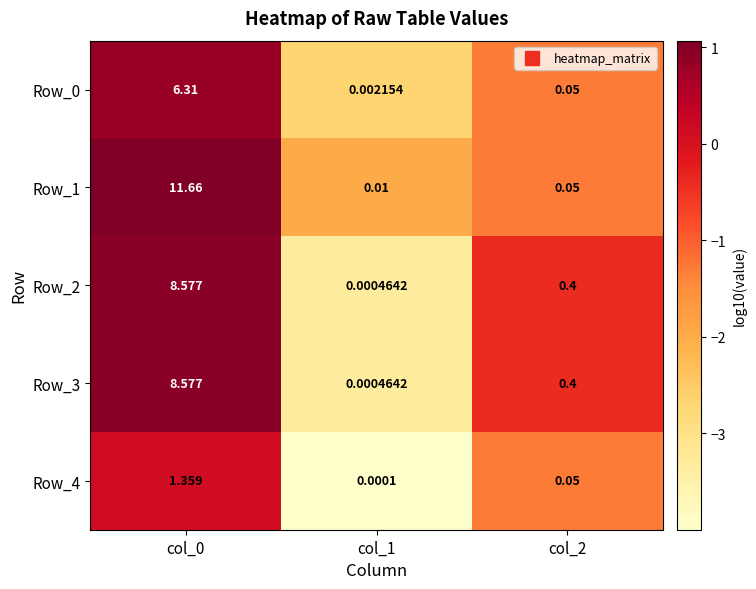

How many data points does each series have?

3